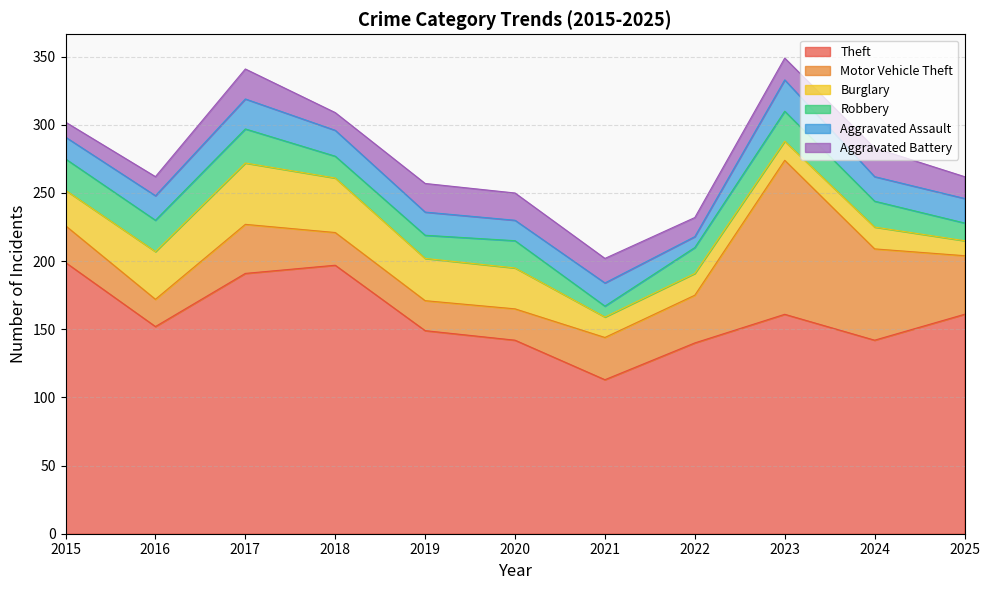

How many data points does each series have?

11